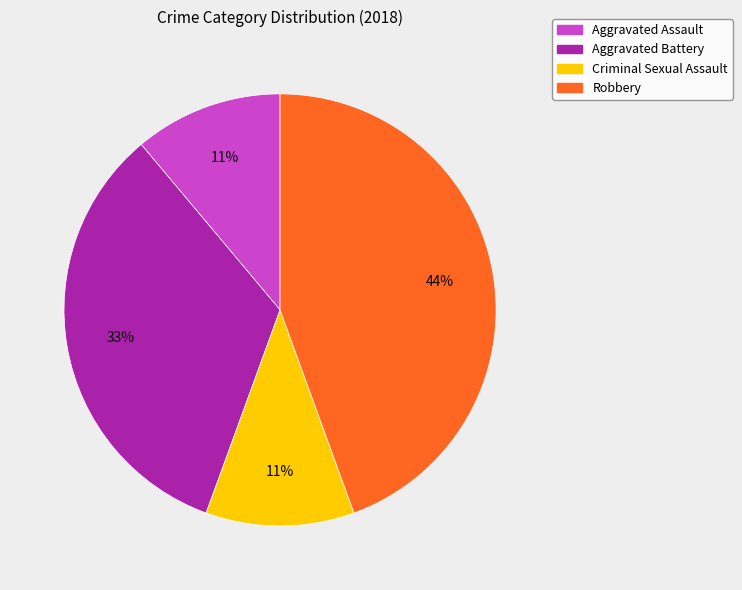

To the nearest percent, what is the combined percentage of Aggravated Assault and Aggravated Battery?

44%